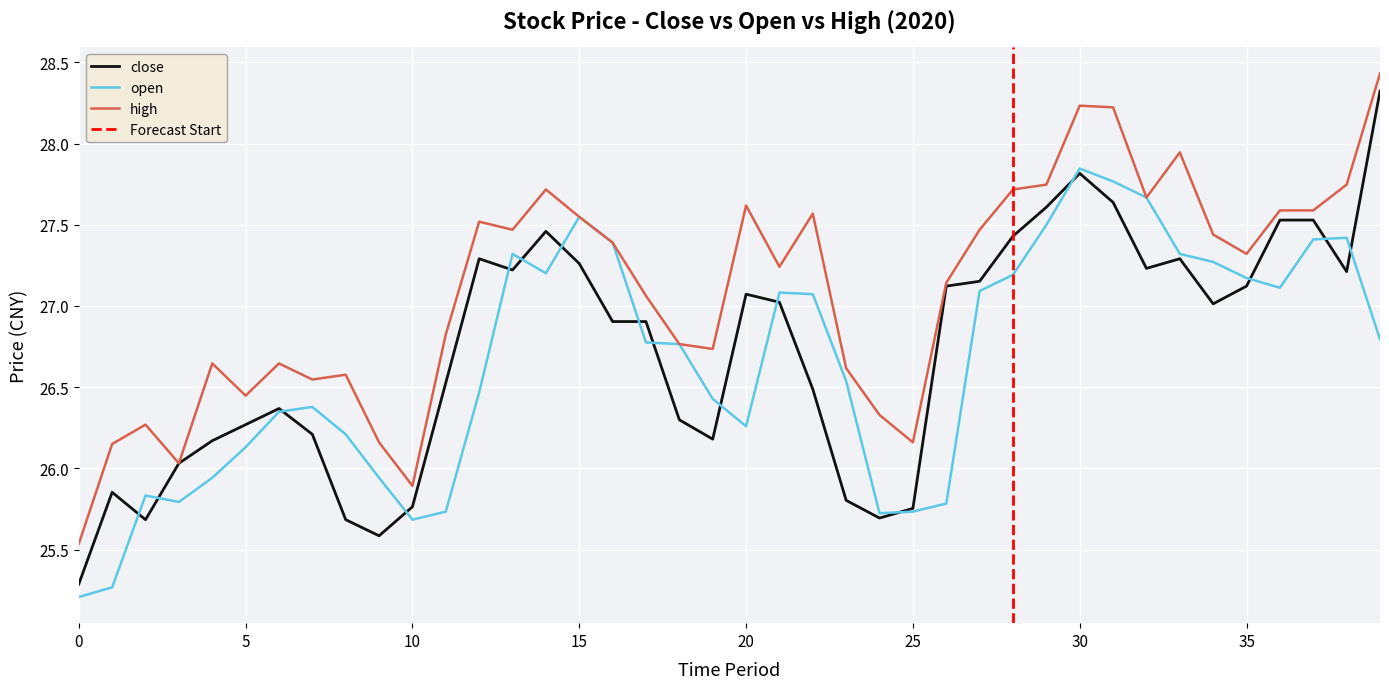

Rank the series by their average value, from lowest to highest.

open, close, high